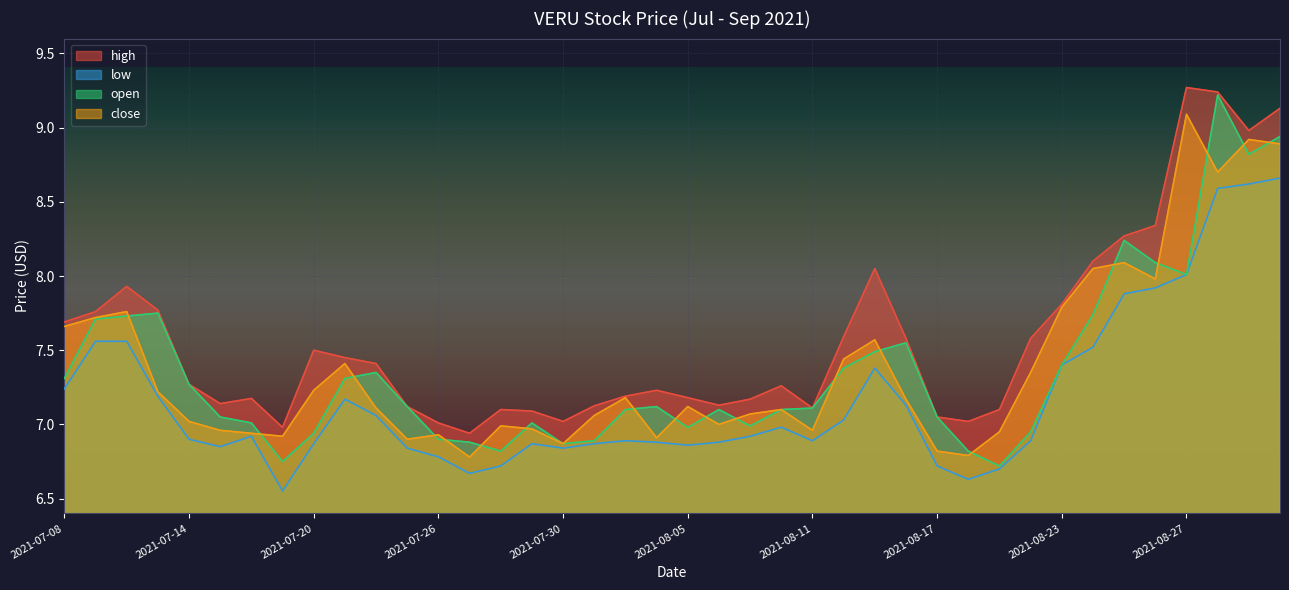

Is it true that low equals 12.1 at 2021-07-20?

False